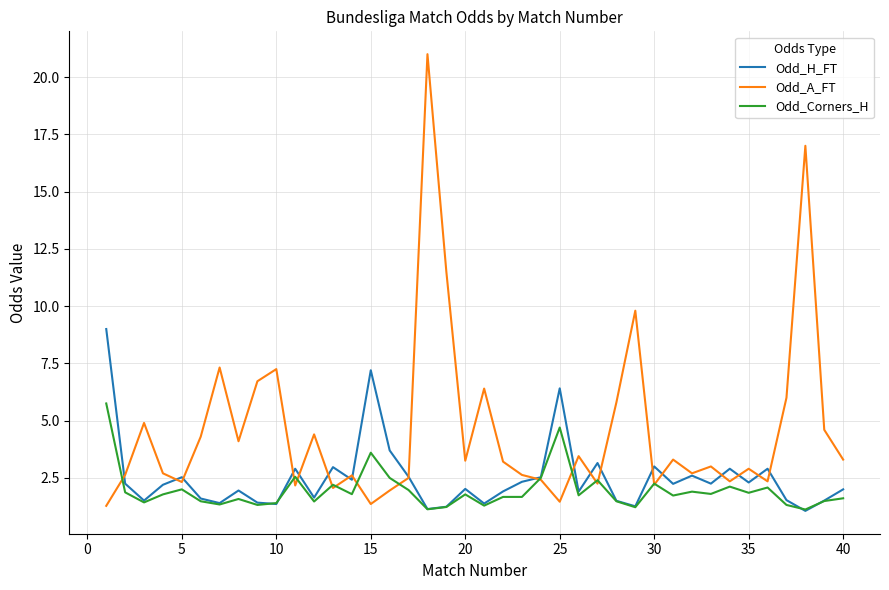

Rank the series by their maximum value, from highest to lowest.

Odd_A_FT, Odd_H_FT, Odd_Corners_H